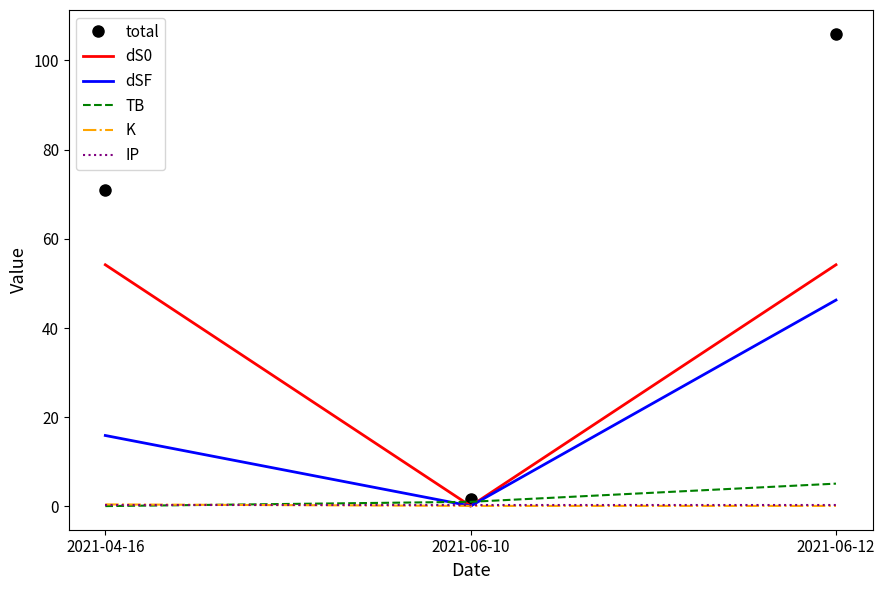

Which series has the largest total across all categories?

total